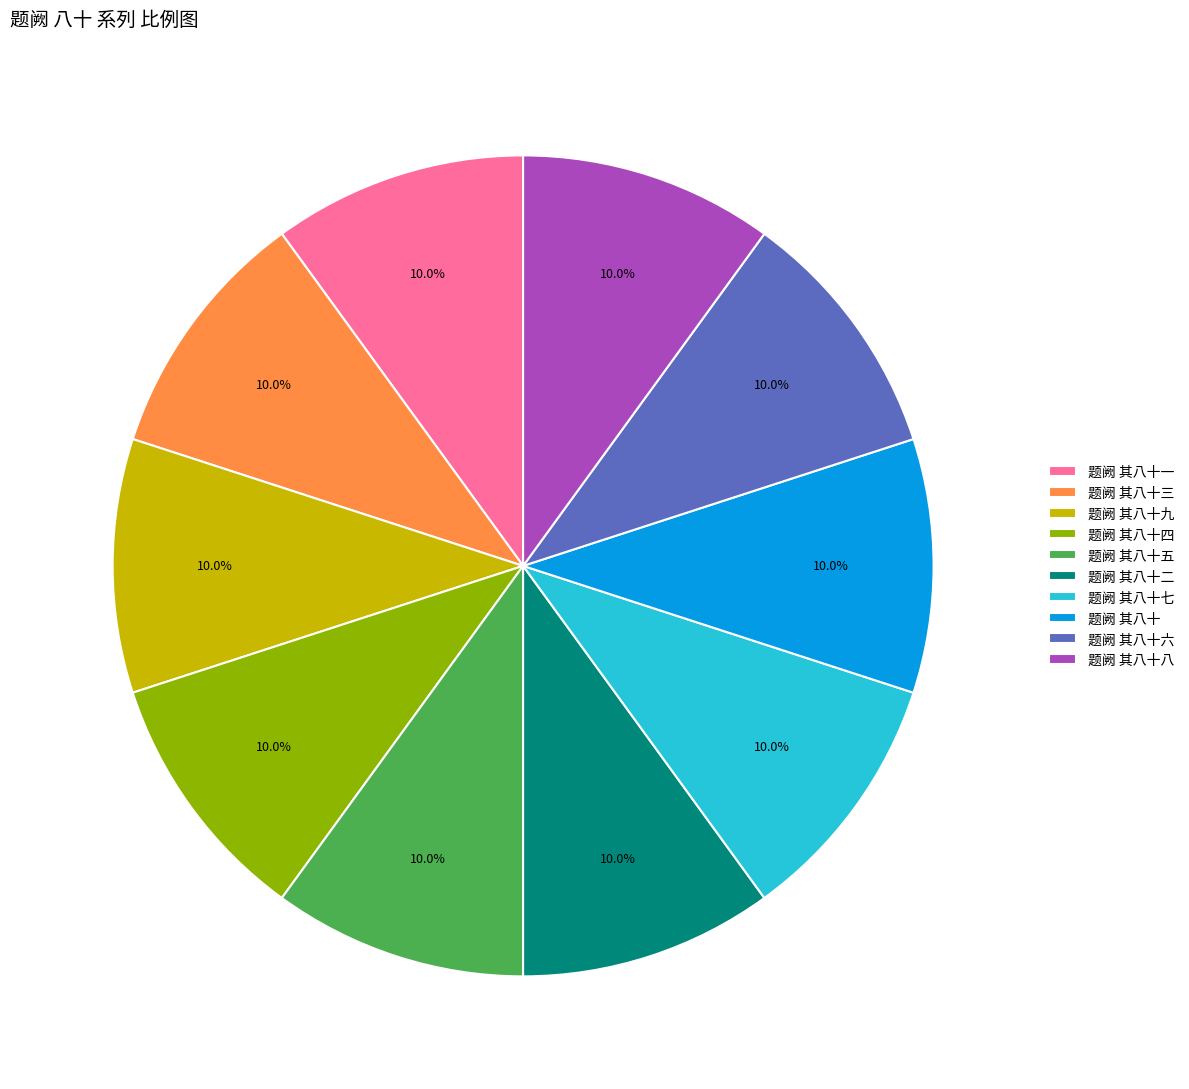

How many slices are in this pie chart?

10